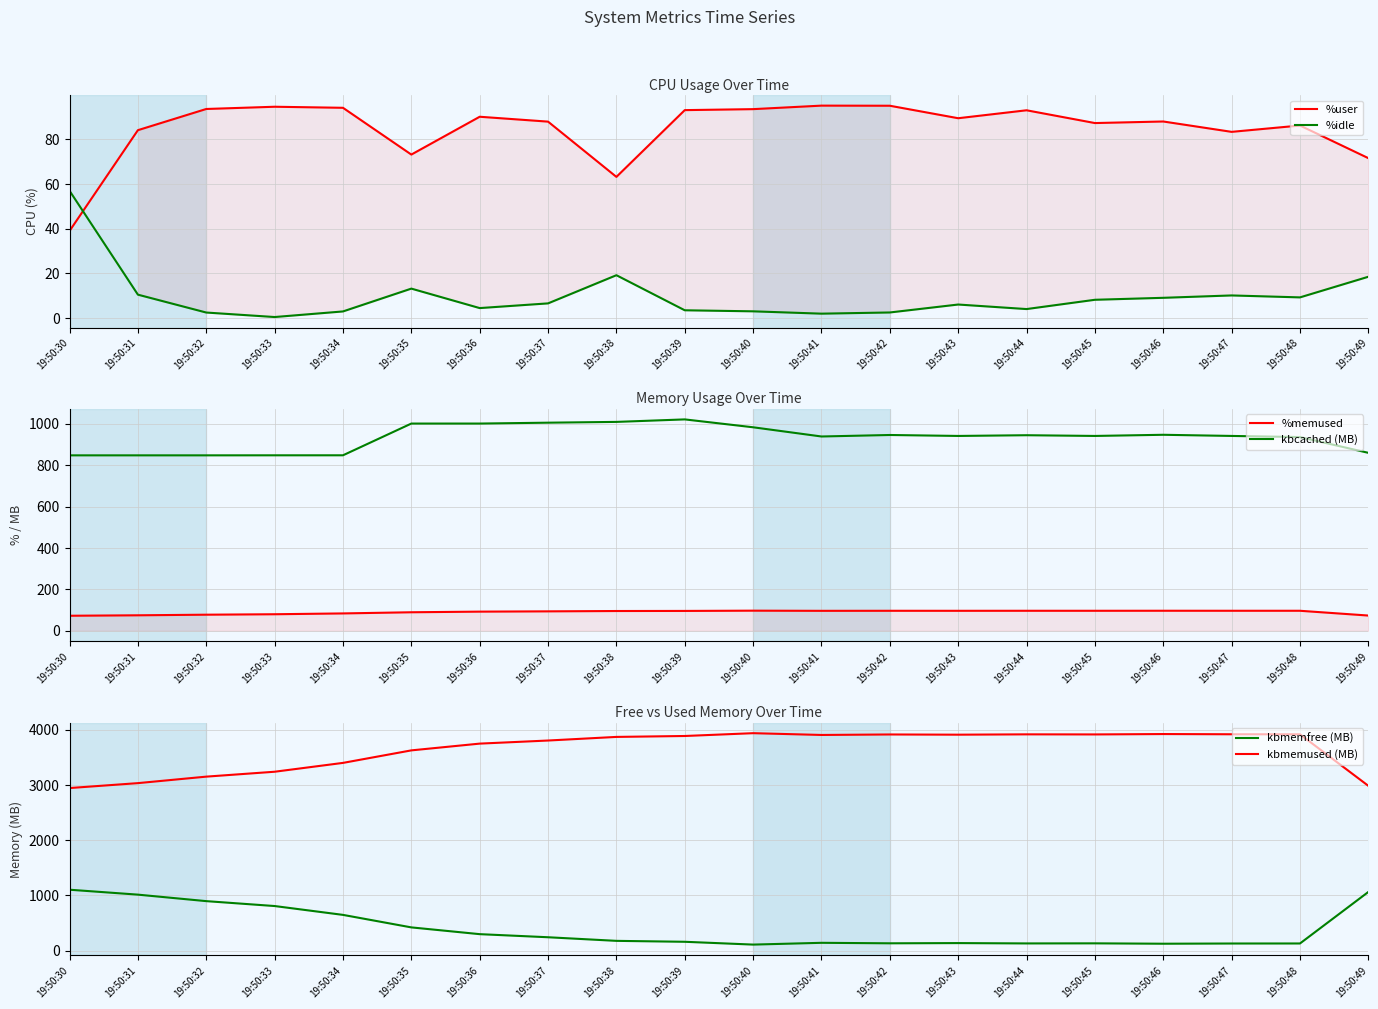

Where is the first local maximum for %user?

19:50:33